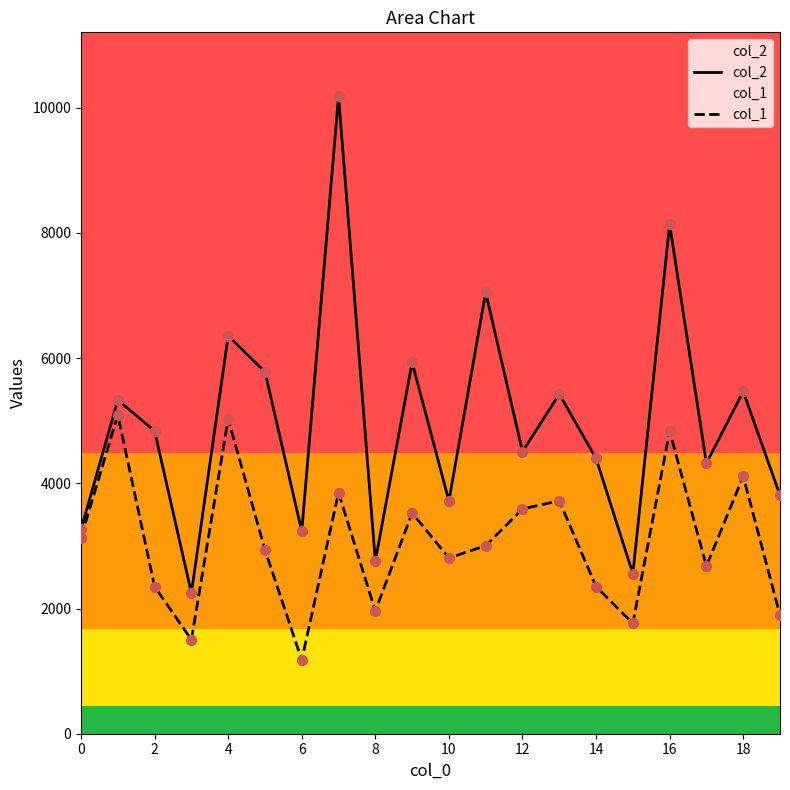

What is the total value across all series at 0?

6397.5